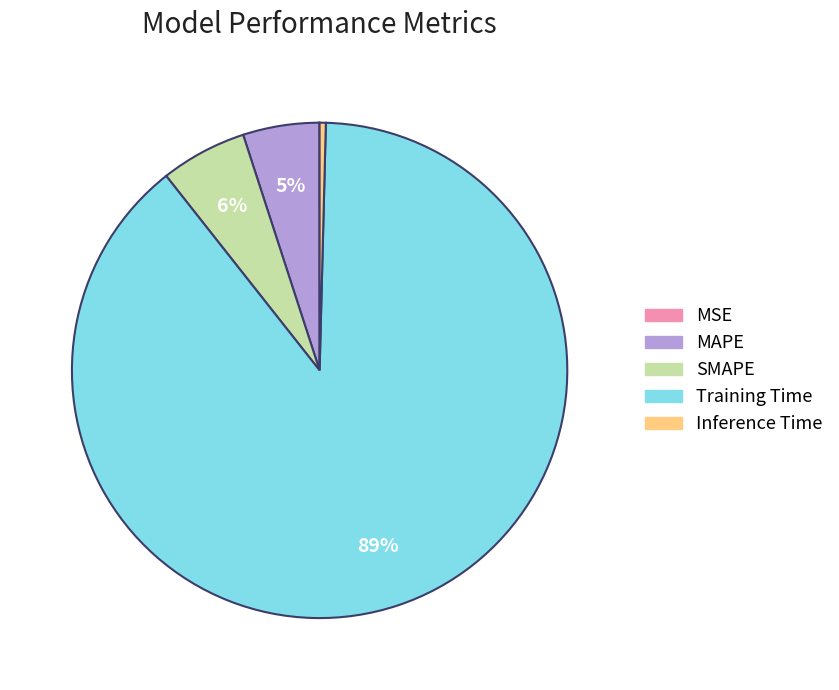

Between Inference Time and MAPE, which is larger?

MAPE